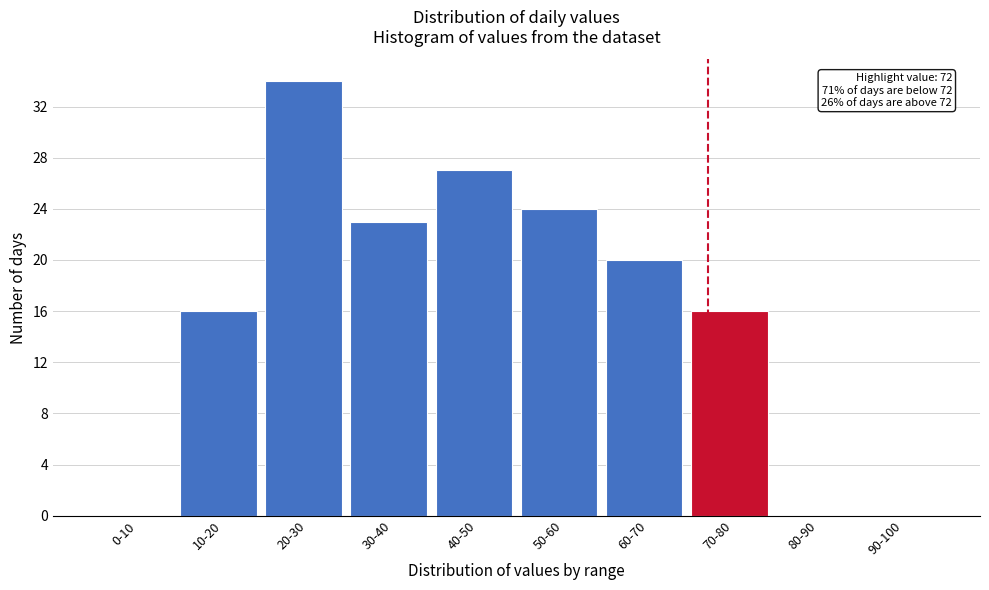

Reading left to right, list all the values displayed in this chart.

0-10=0	10-20=16	20-30=34	30-40=23	40-50=27	50-60=24	60-70=20	70-80=16	80-90=0	90-100=0